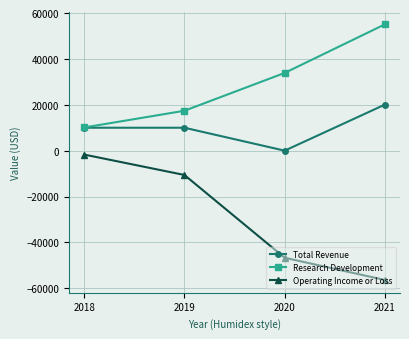

True or false: Operating Income or Loss has more than 0 interior local peaks.

False